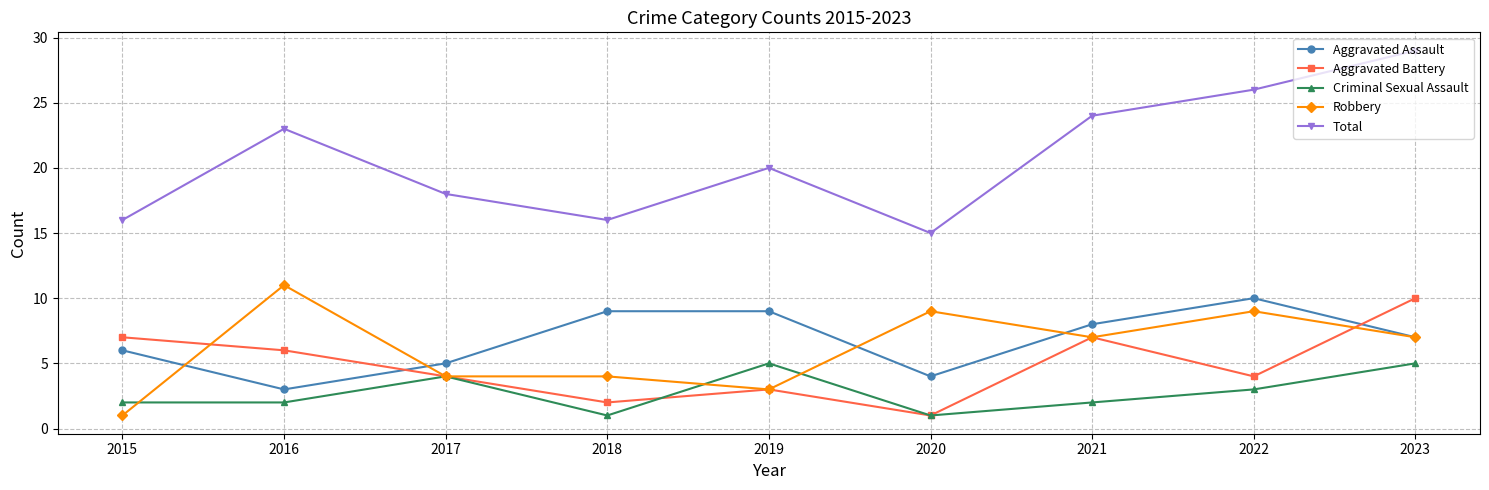

Where does the Aggravated Battery series first go above 4?

2015